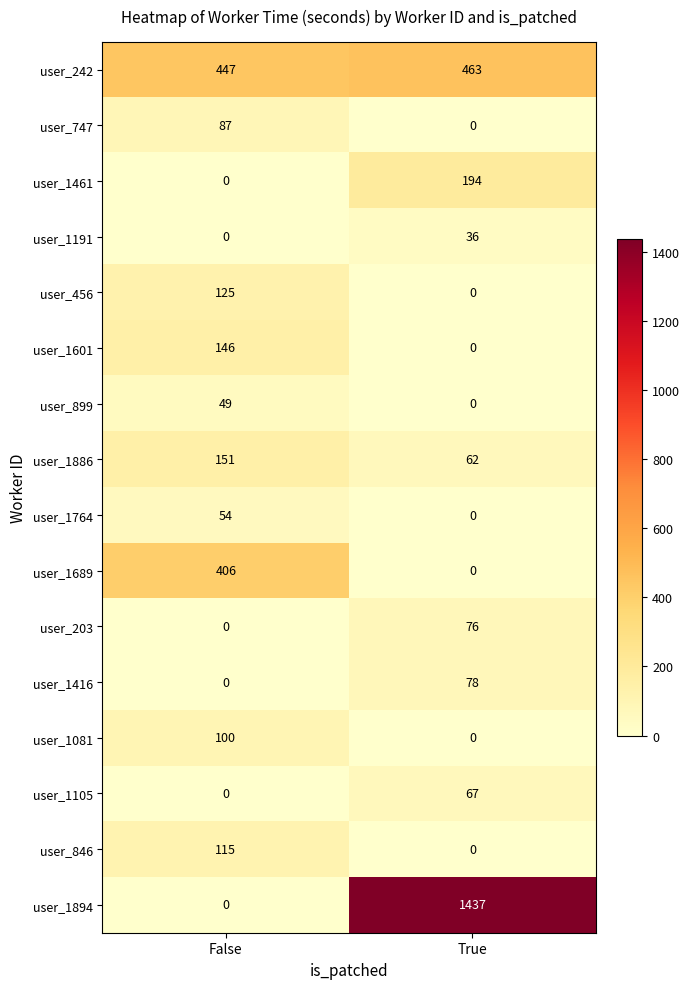

Rank the series by their maximum value, from highest to lowest.

user_1894, user_242, user_1689, user_1461, user_1886, user_1601, user_456, user_846, user_1081, user_747, user_1416, user_203, user_1105, user_1764, user_899, user_1191